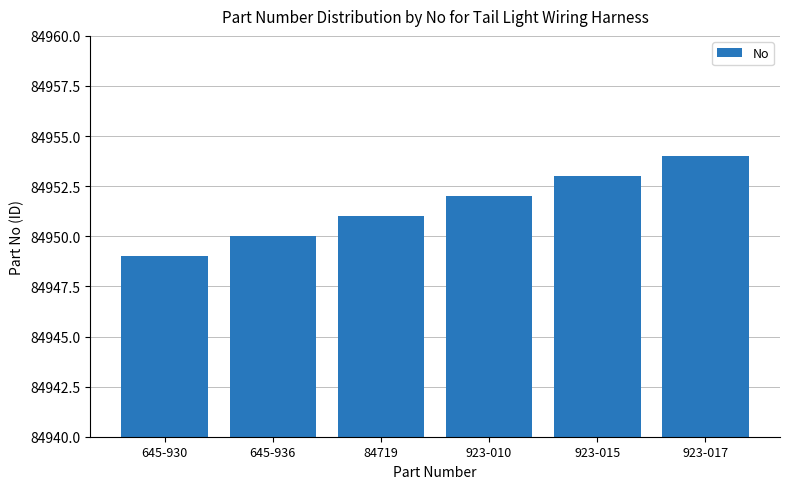

Rank the categories by value from highest to lowest.

923-017, 923-015, 923-010, 84719, 645-936, 645-930